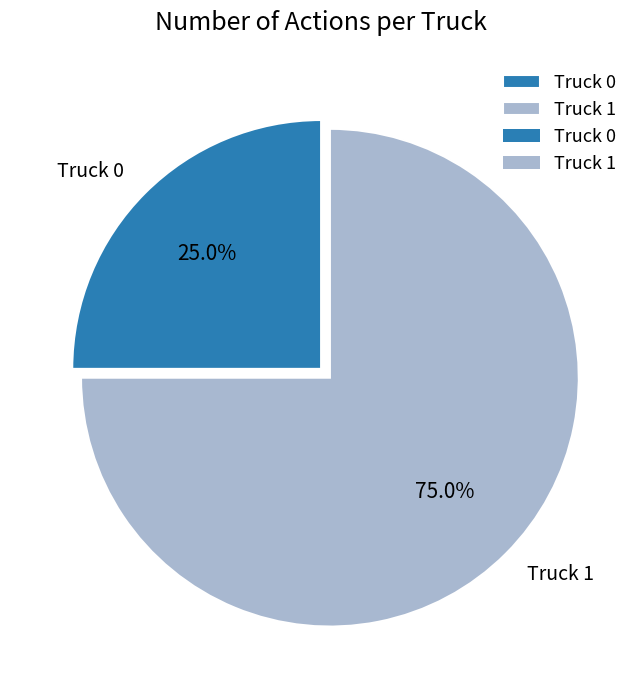

What percentage is NOT represented by Truck 1?

25.0%